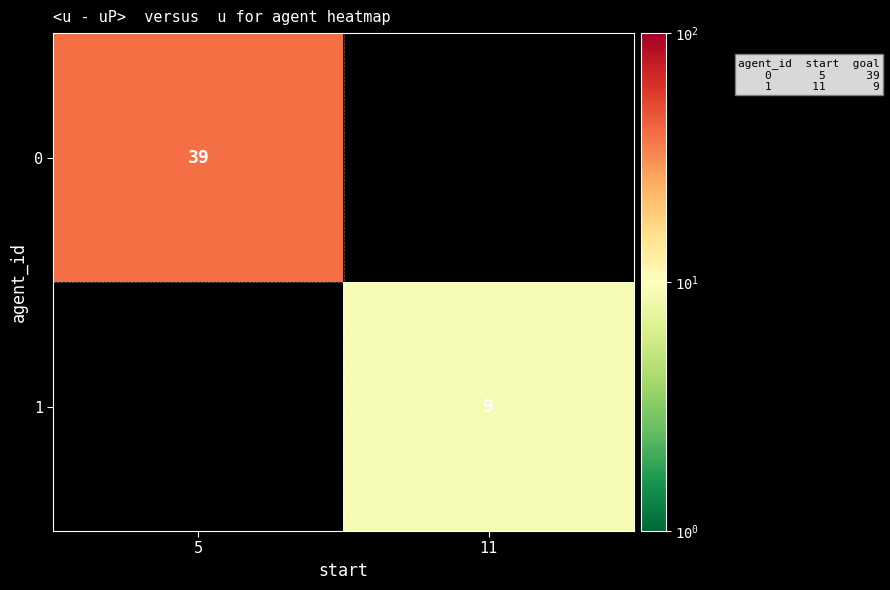

What is the spread (max minus min) of values at 5?

39